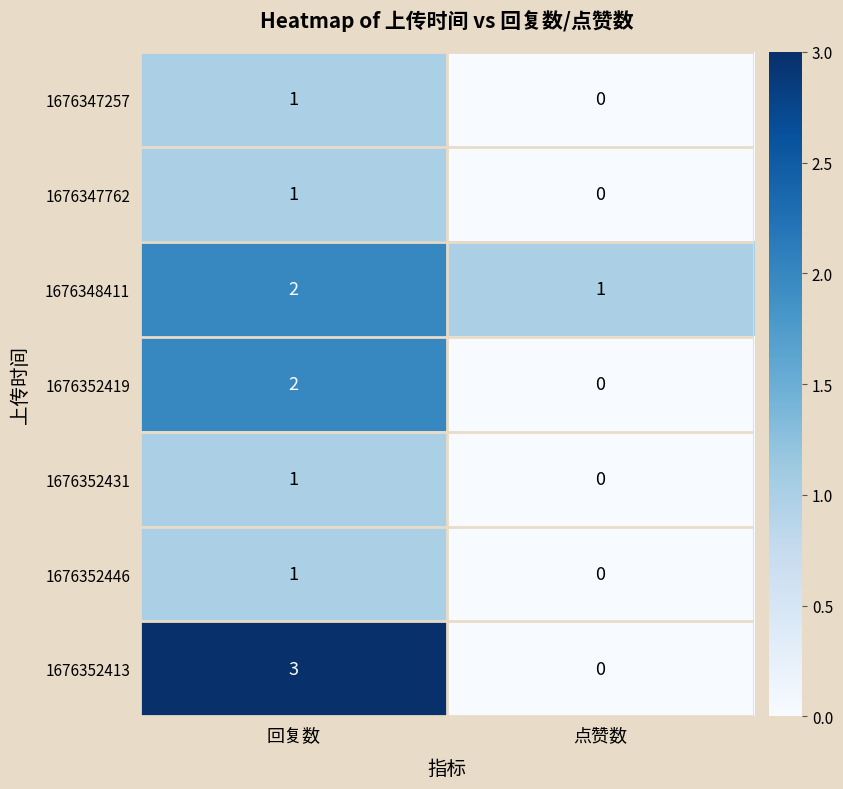

What is the total value across all series at 点赞数?

1